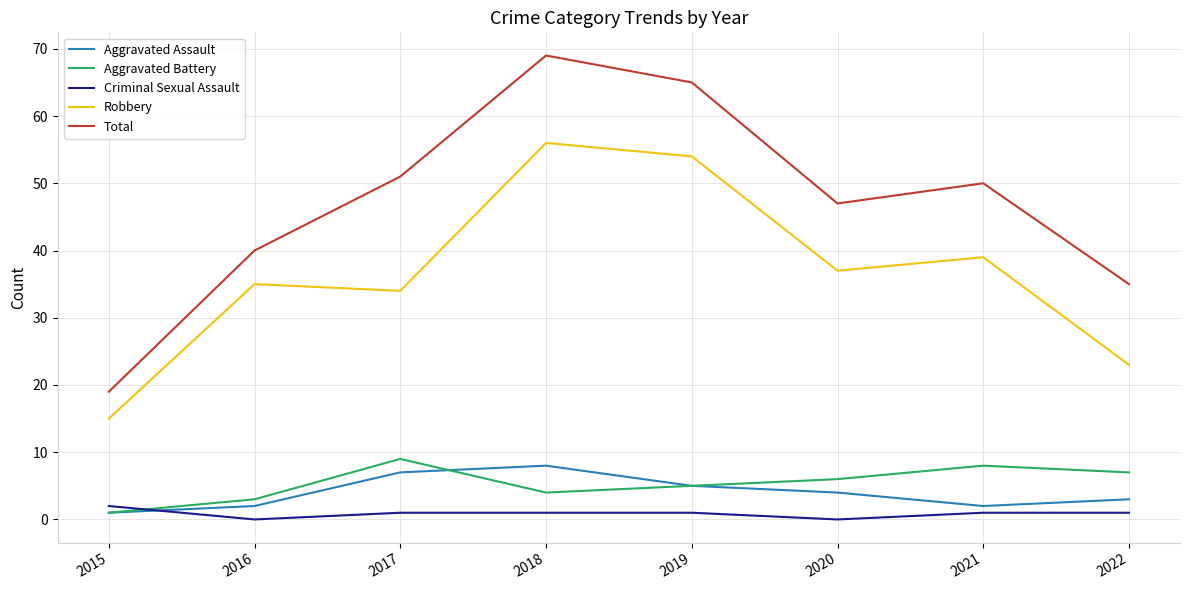

The value of Robbery at 2018 is 56. True or false?

True